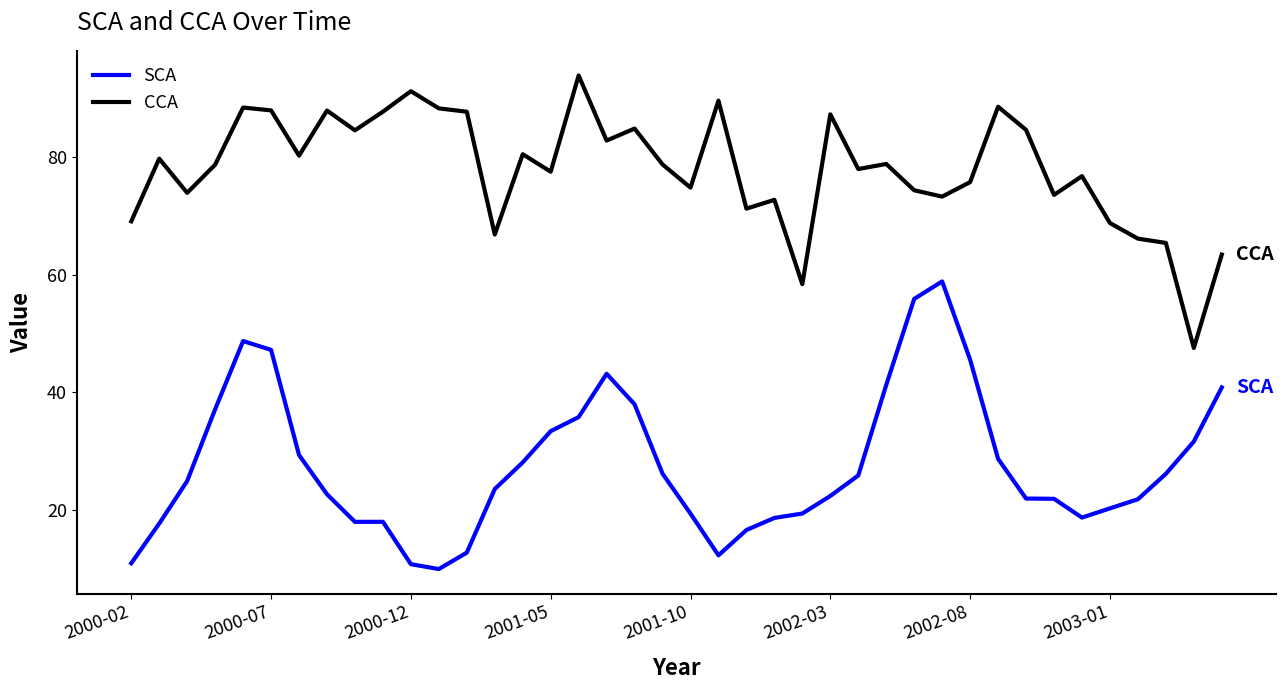

Which series has the largest total across all categories?

CCA